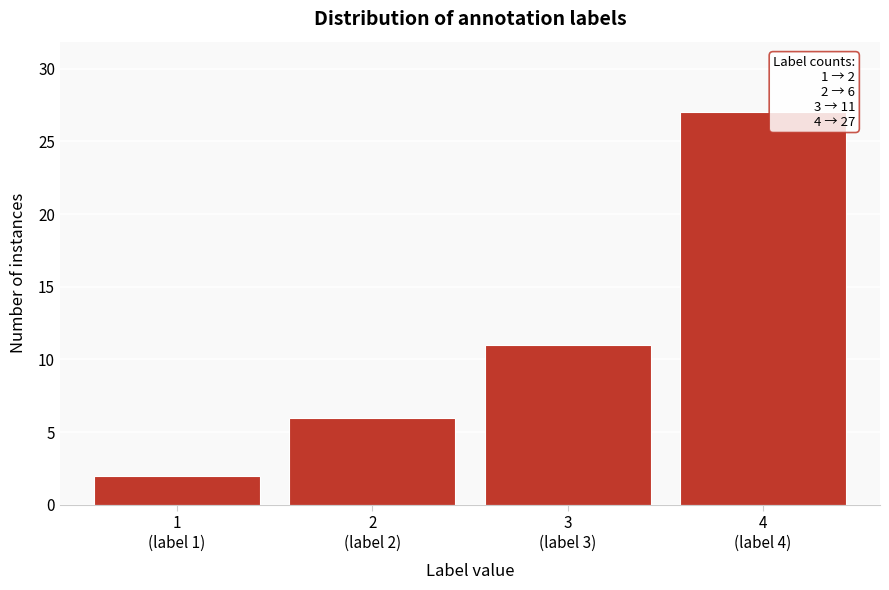

Reading left to right, transcribe all the data shown in this chart.

2	6	11	27